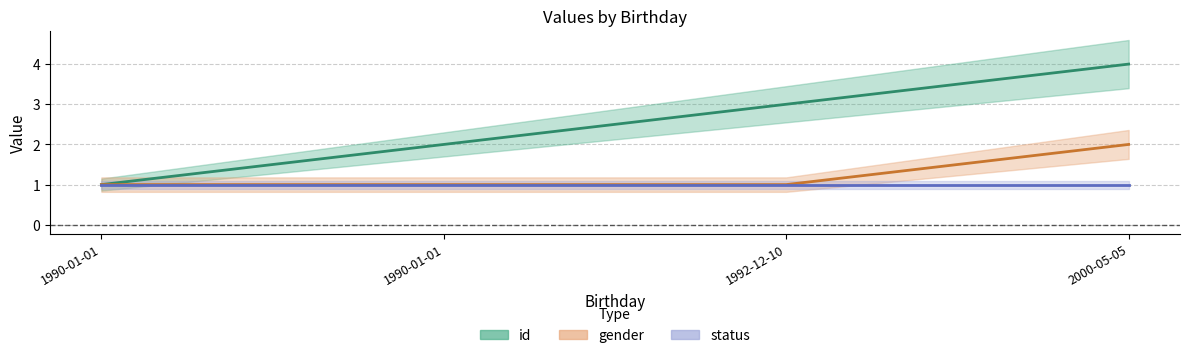

What is the label of the 4th point from the right?

1990-01-01